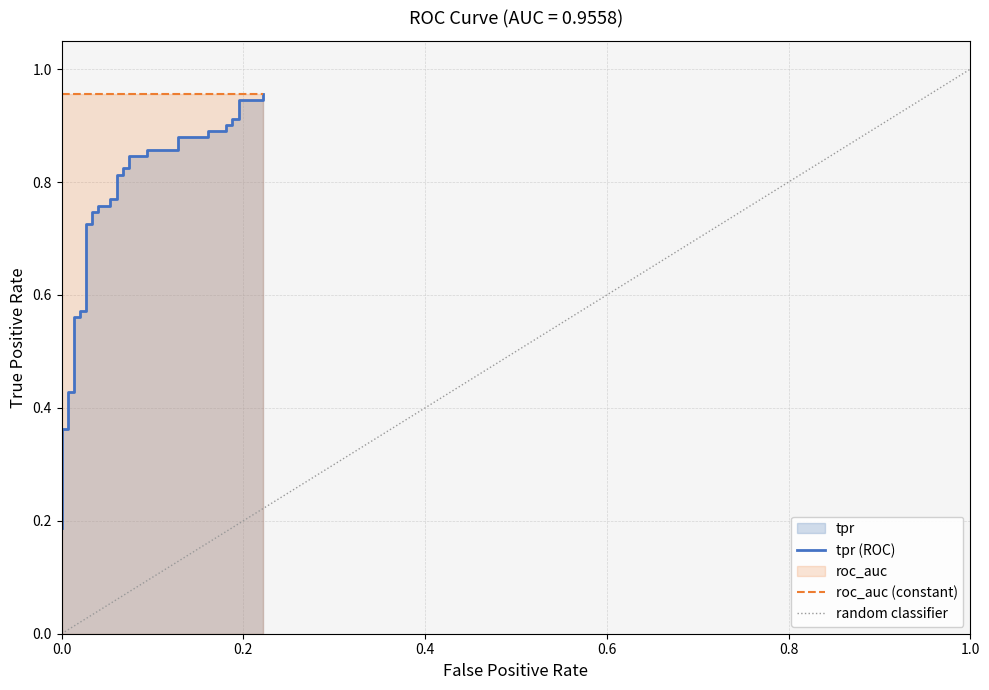

The value at 0.0 is 0.6. True or false?

False